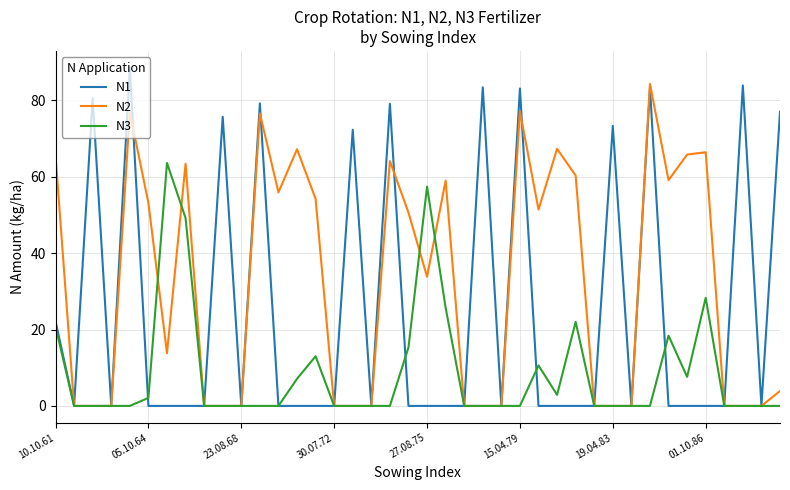

Rank the series by their average value, from lowest to highest.

N3, N1, N2